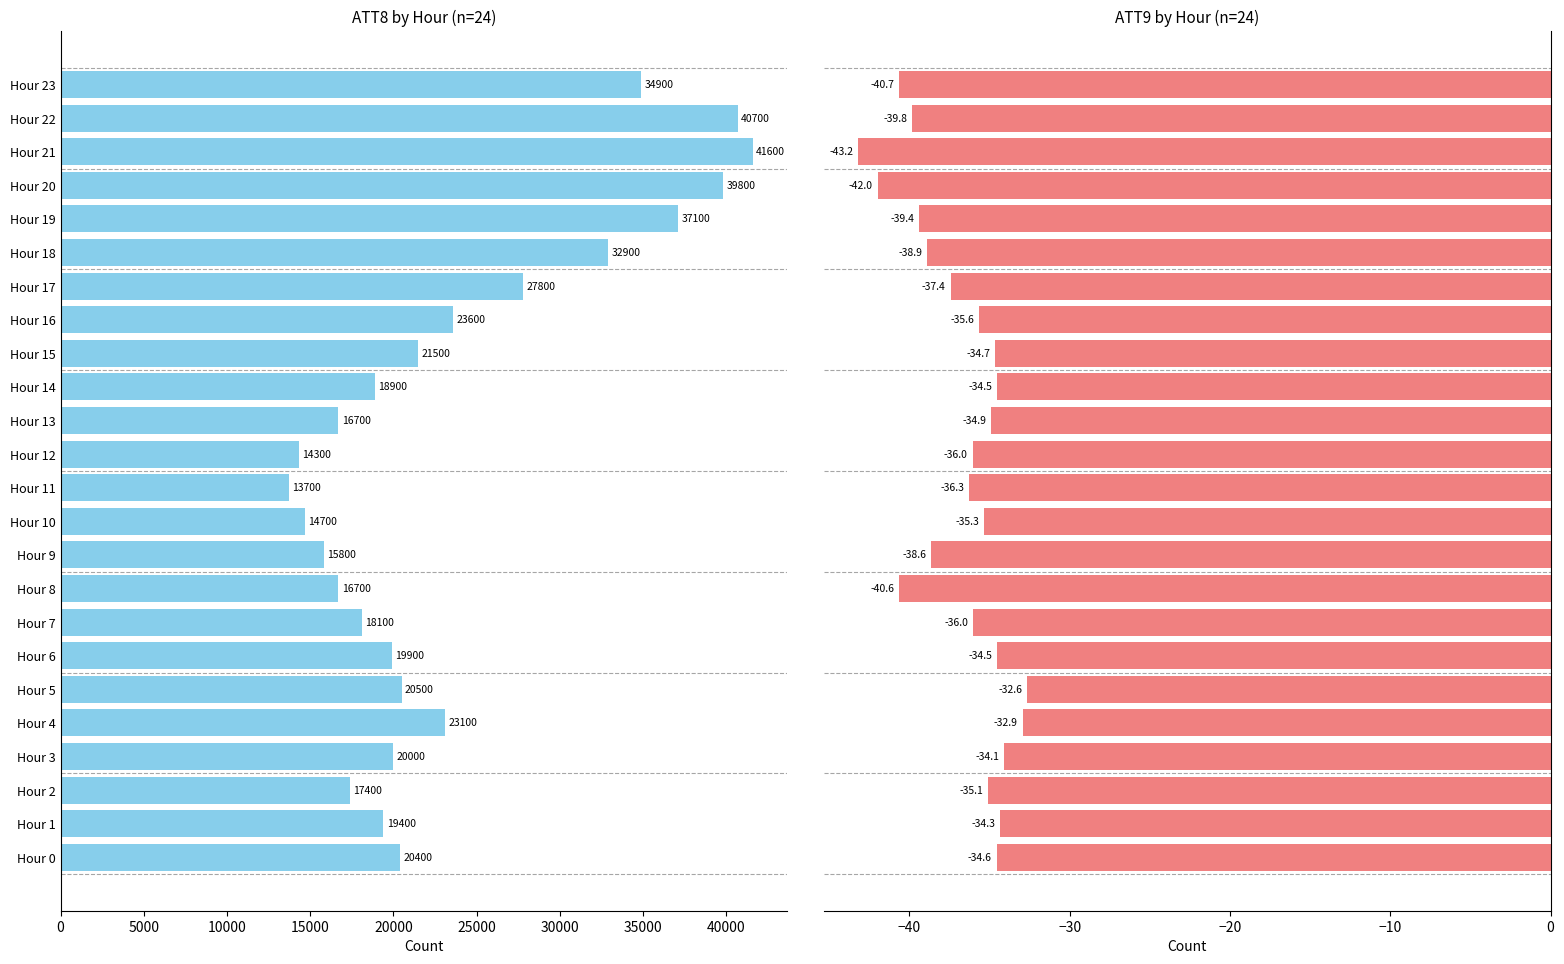

Which series has the largest total across all categories?

ATT8